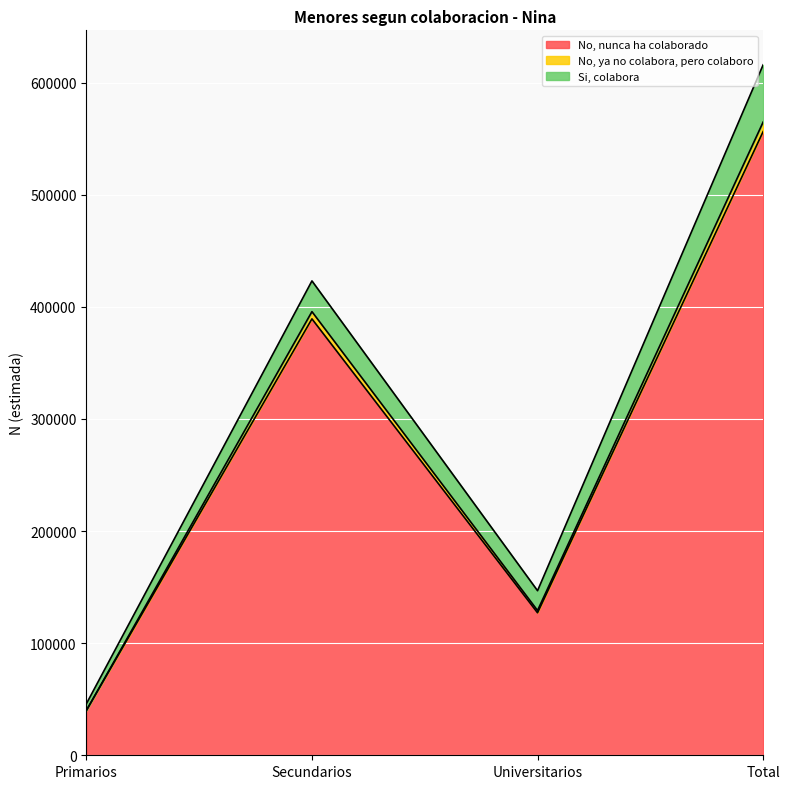

True or false: No, ya no colabora, pero colaboro and No, nunca ha colaborado intersect in this chart.

False